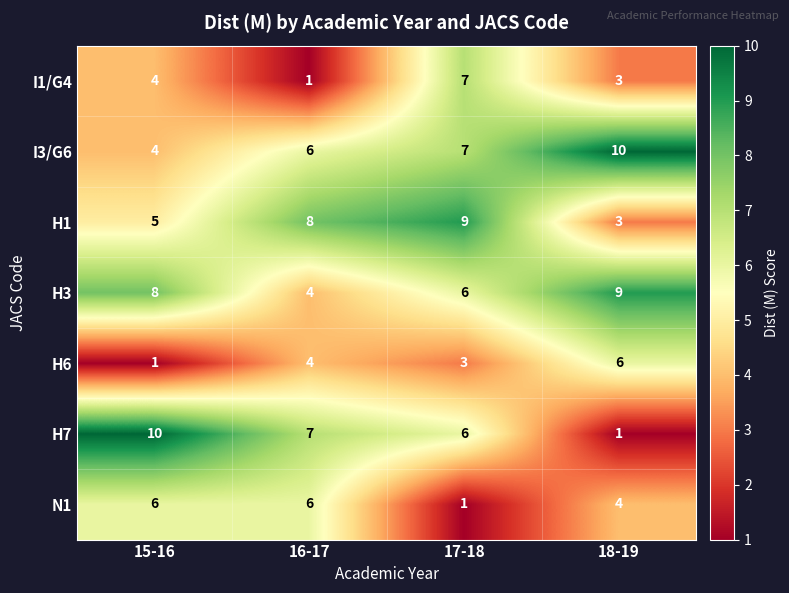

How many distinct data groups are displayed?

7